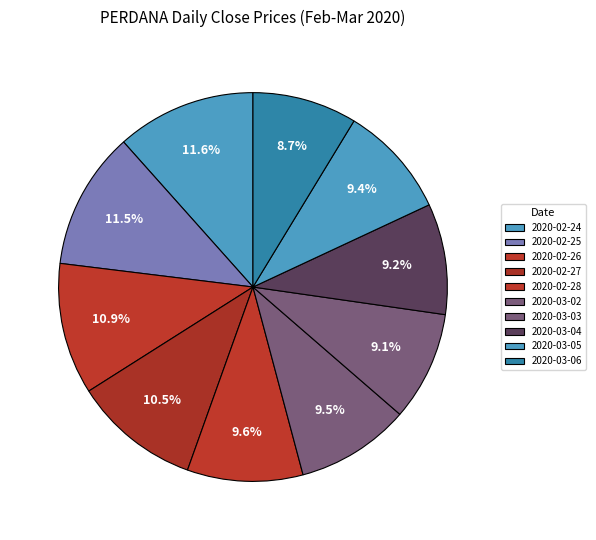

To the nearest percent, what portion does 2020-03-02 represent?

9%